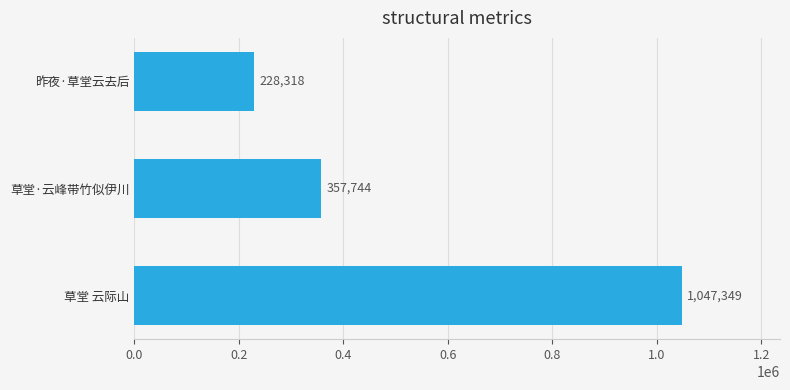

True or false: the data shows 228318 at 昨夜·草堂云去后.

True